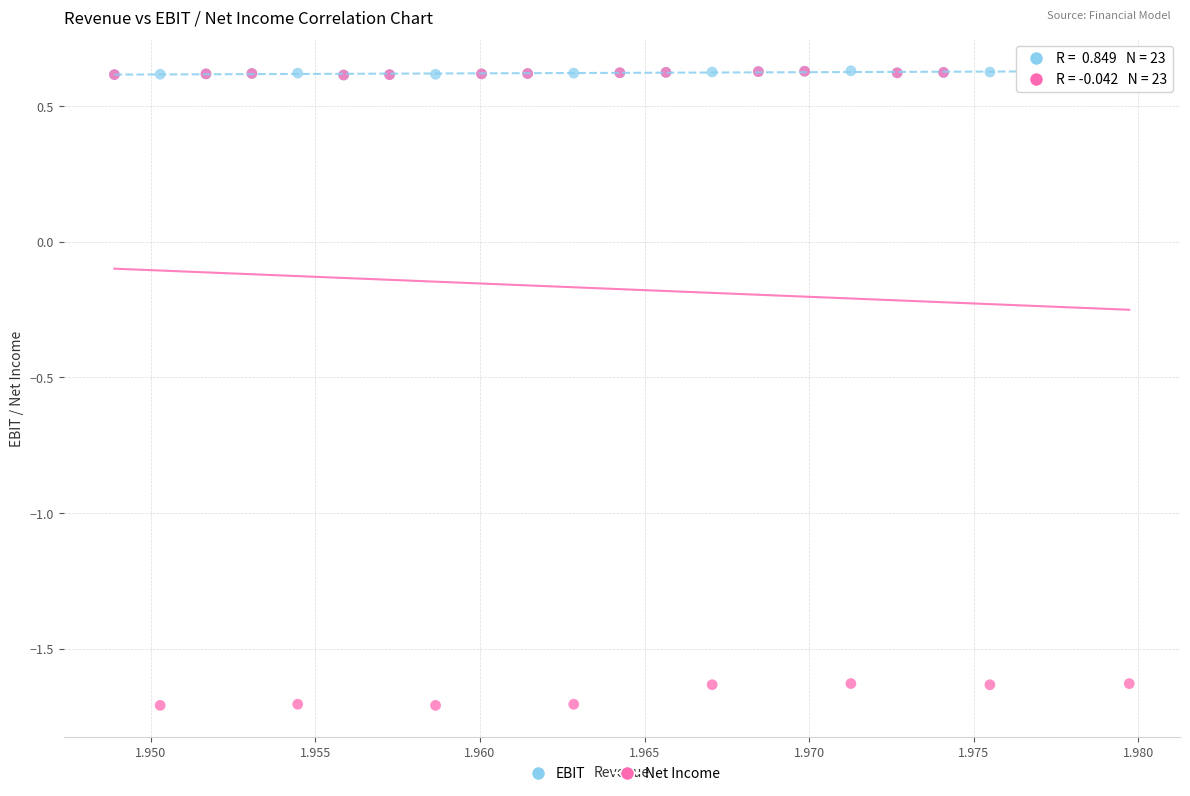

Which series contains the lowest Y value?

Net Income